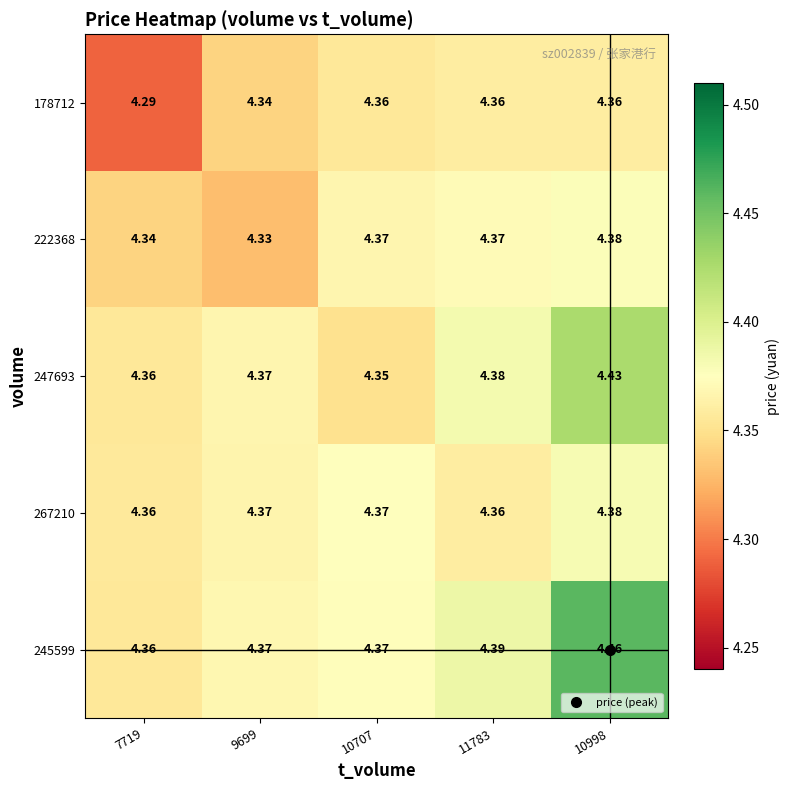

Is the value of 178712 at 9699 greater than the value of 267210 at 11783?

No